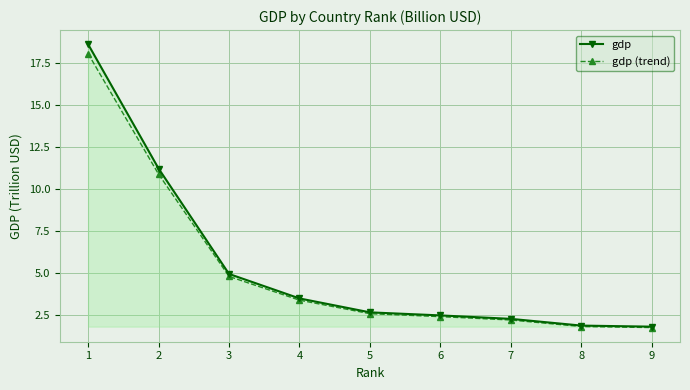

What is the difference between the highest and lowest values at 8?

0.1